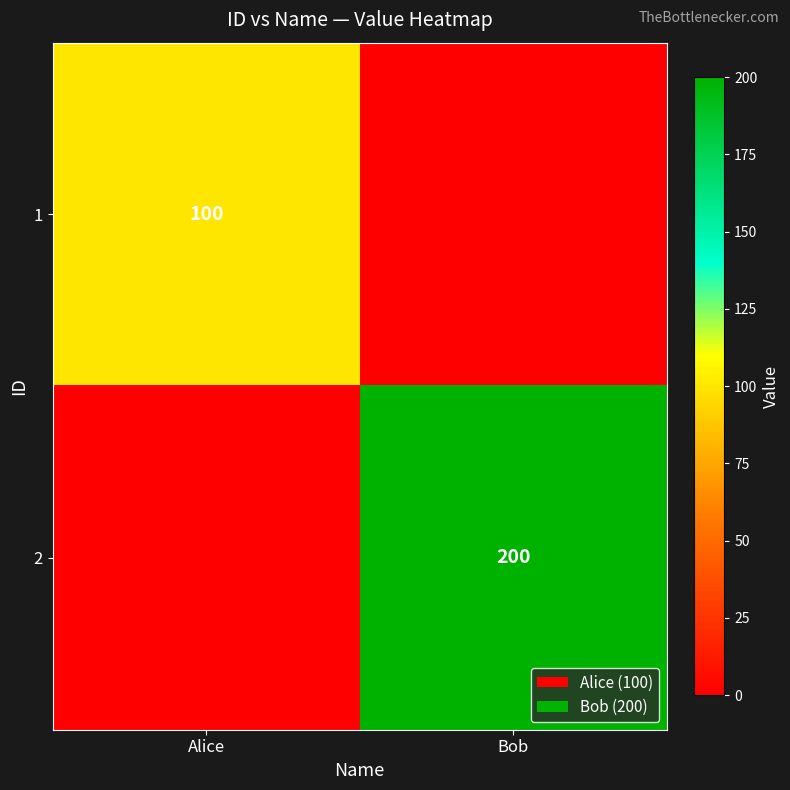

Is it true that 2 equals 200 at Bob?

True